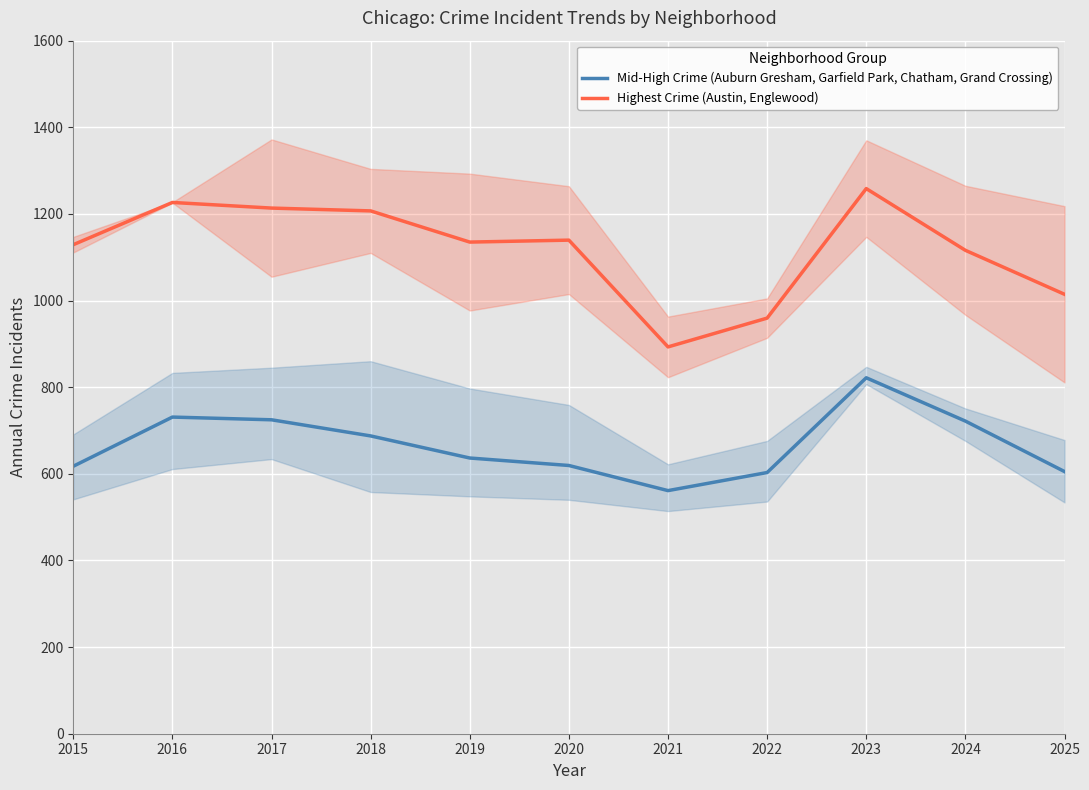

Which category has the highest value across all series?

2023